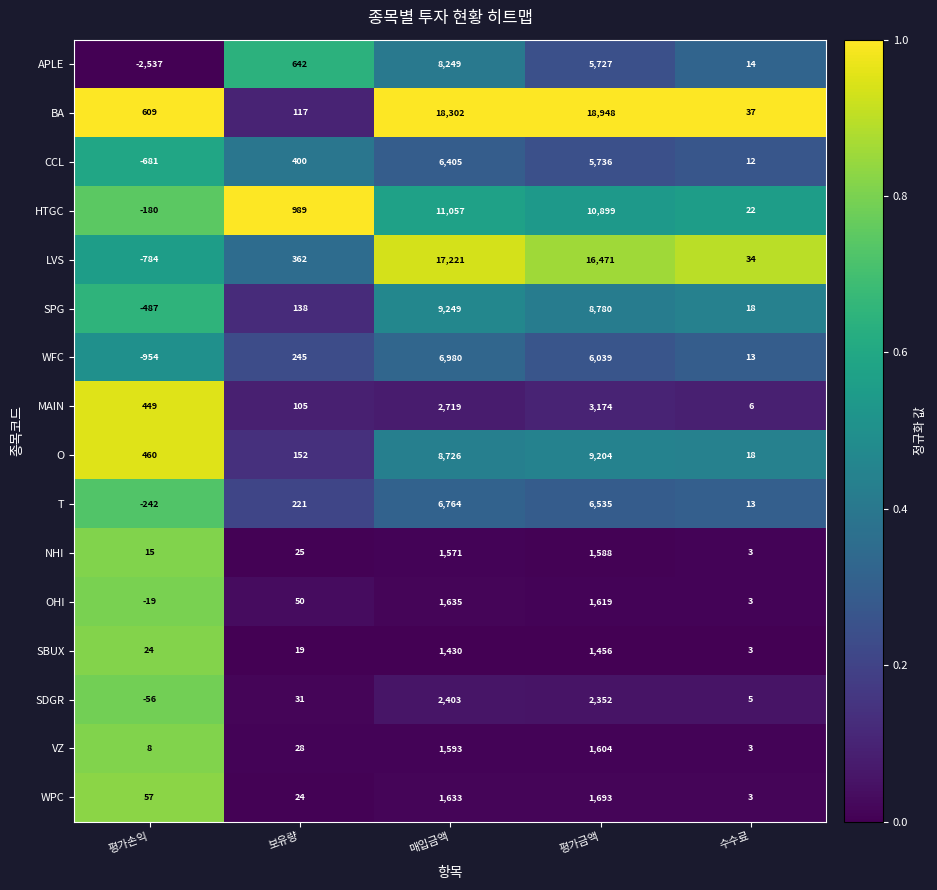

At which category is the sum across all series the highest?

매입금액